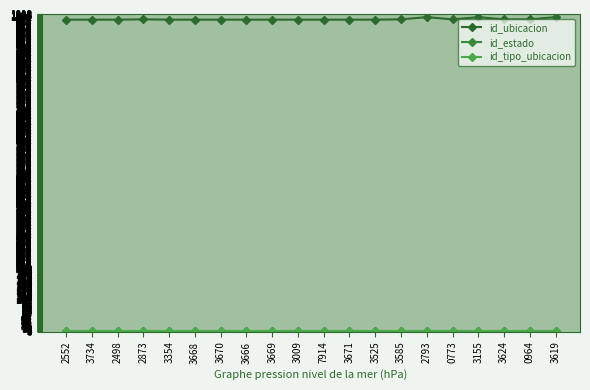

Which category has the lowest value across all series?

3734